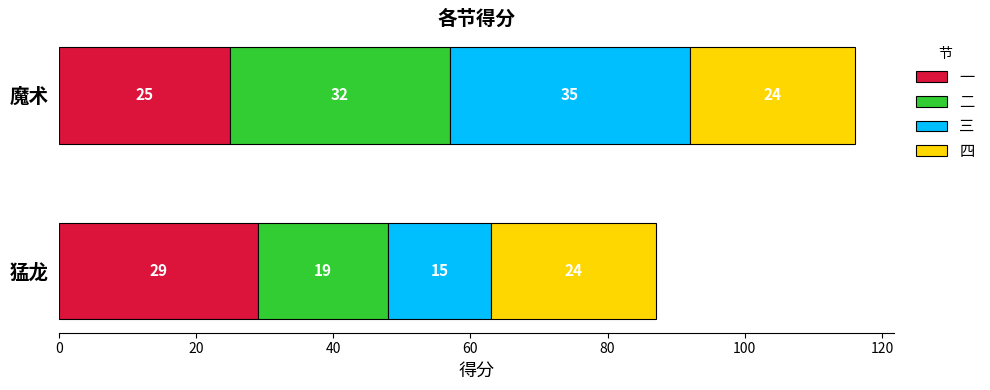

How many data points does each series have?

2